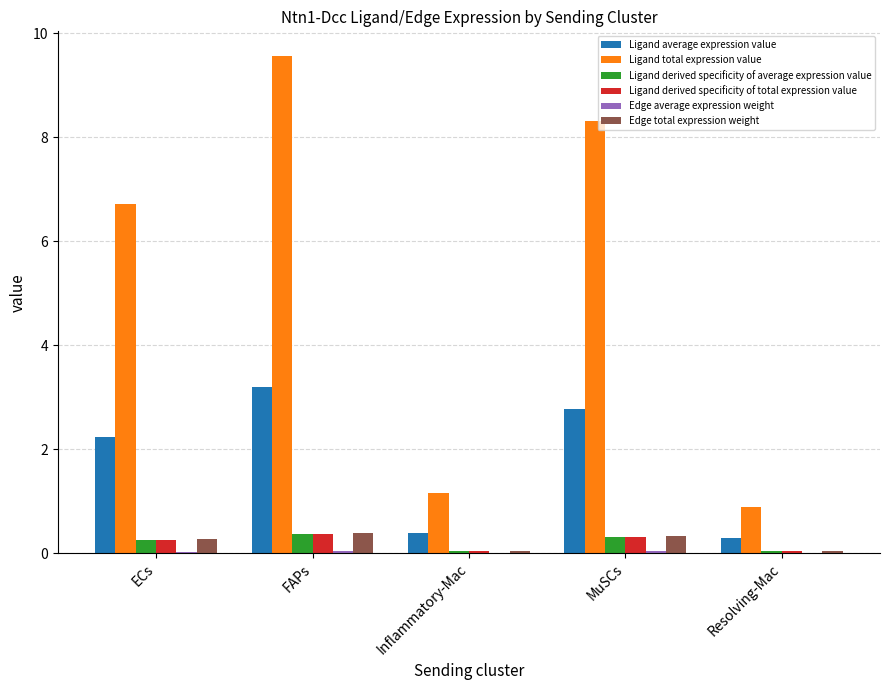

True or false: Ligand total expression value has a value of 0.5 at Inflammatory-Mac.

False